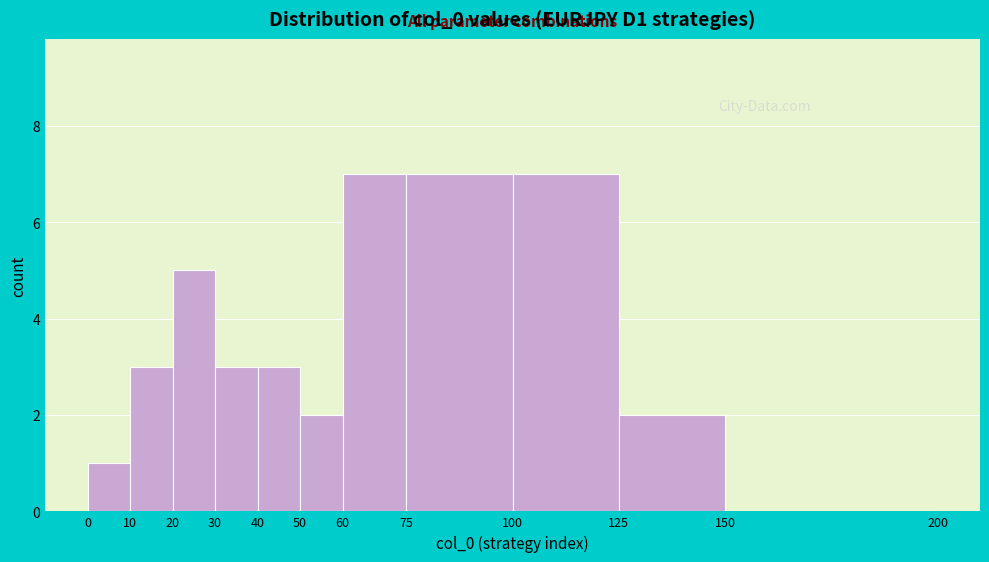

What is the height of the bar covering 40 to 50 on the x-axis? The values are not printed on the chart, so give them approximately, as read against the axis.

3